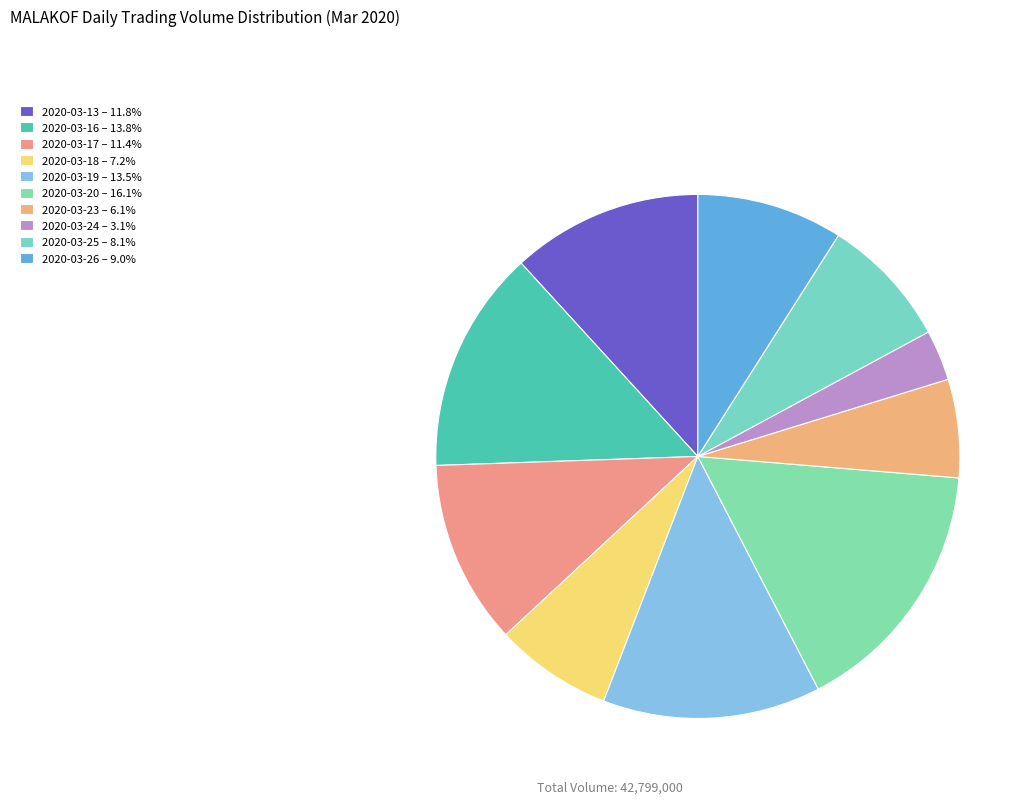

What is the largest slice in the pie chart?

2020-03-20